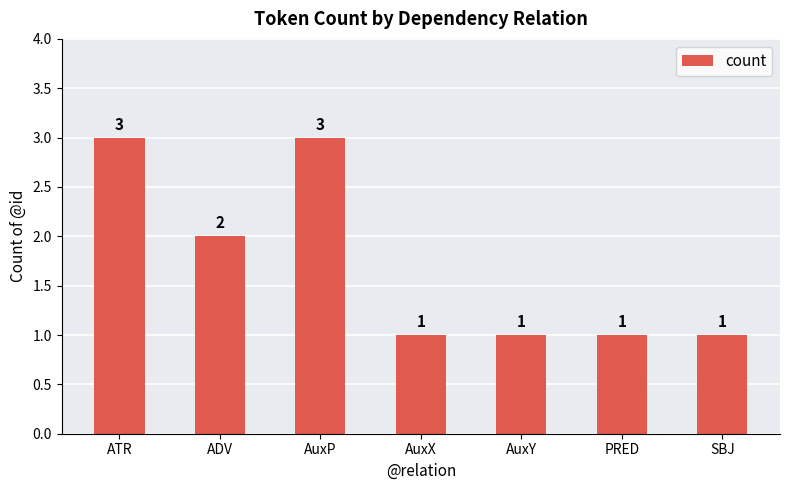

The value at AuxP is 3. True or false?

True